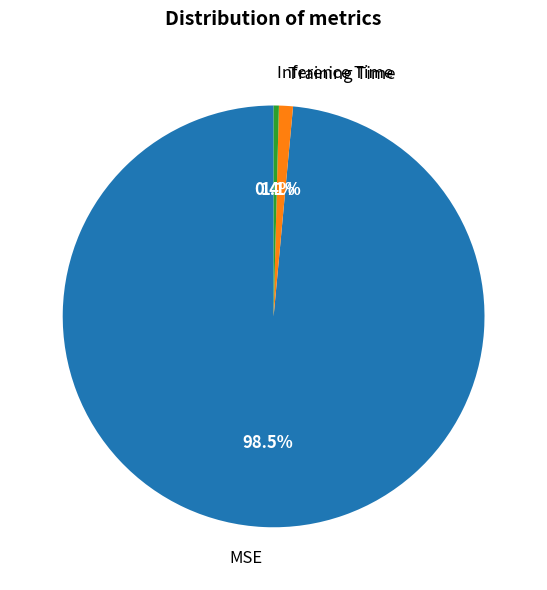

Is Training Time the majority of the pie?

No